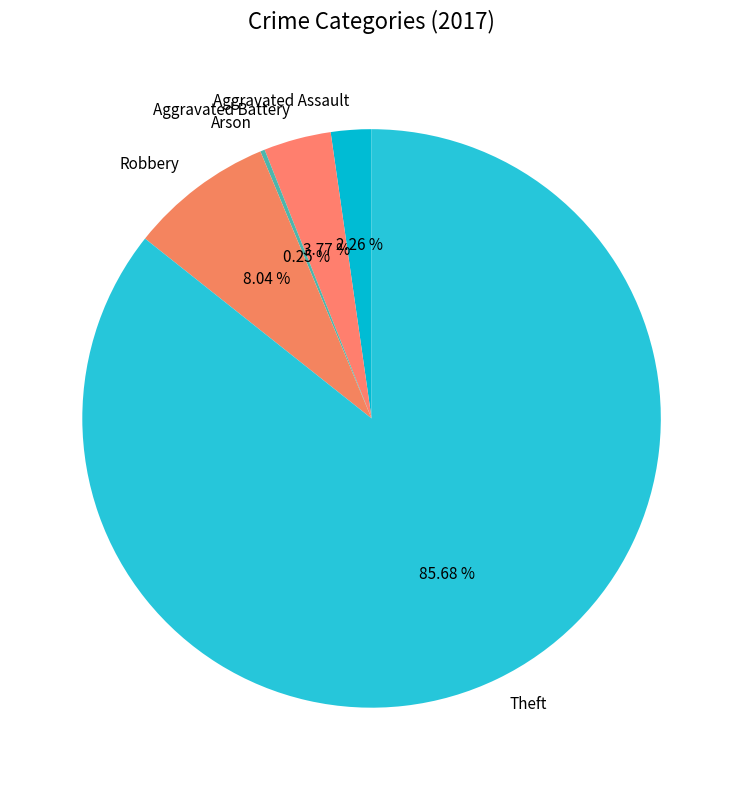

Approximately how many times larger is the value at Robbery compared to Aggravated Battery?

2.1